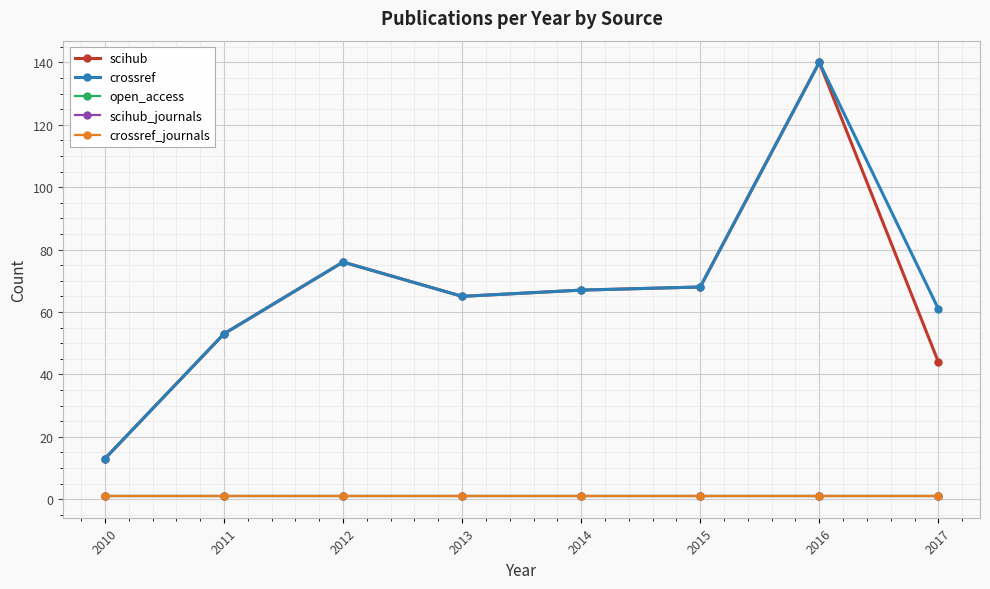

At how many categories does at least one series exceed 77?

1